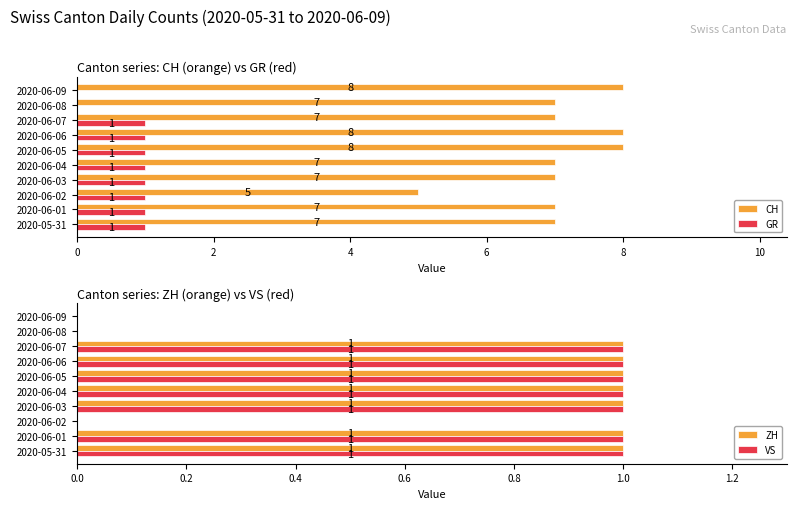

What is the difference between the maximum and minimum values in the VS series?

1